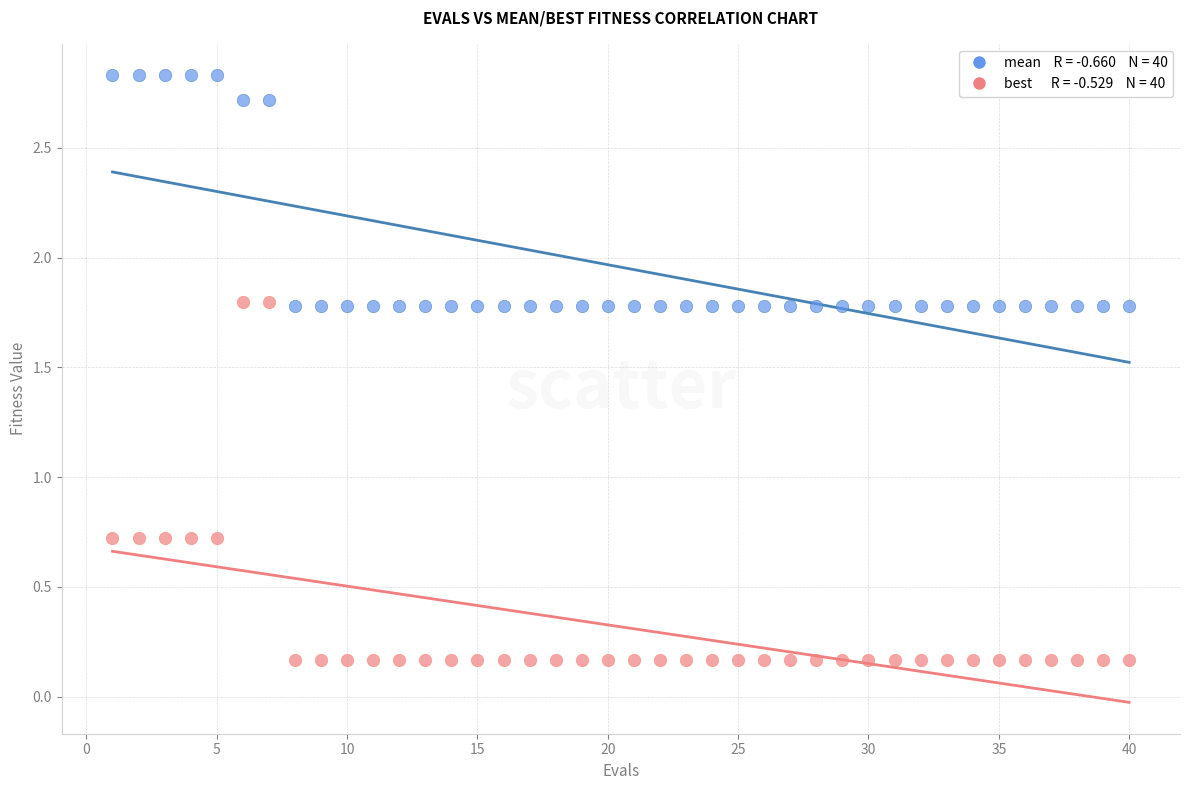

Across all data points, what is the range of X values (max minus min)?

39.0